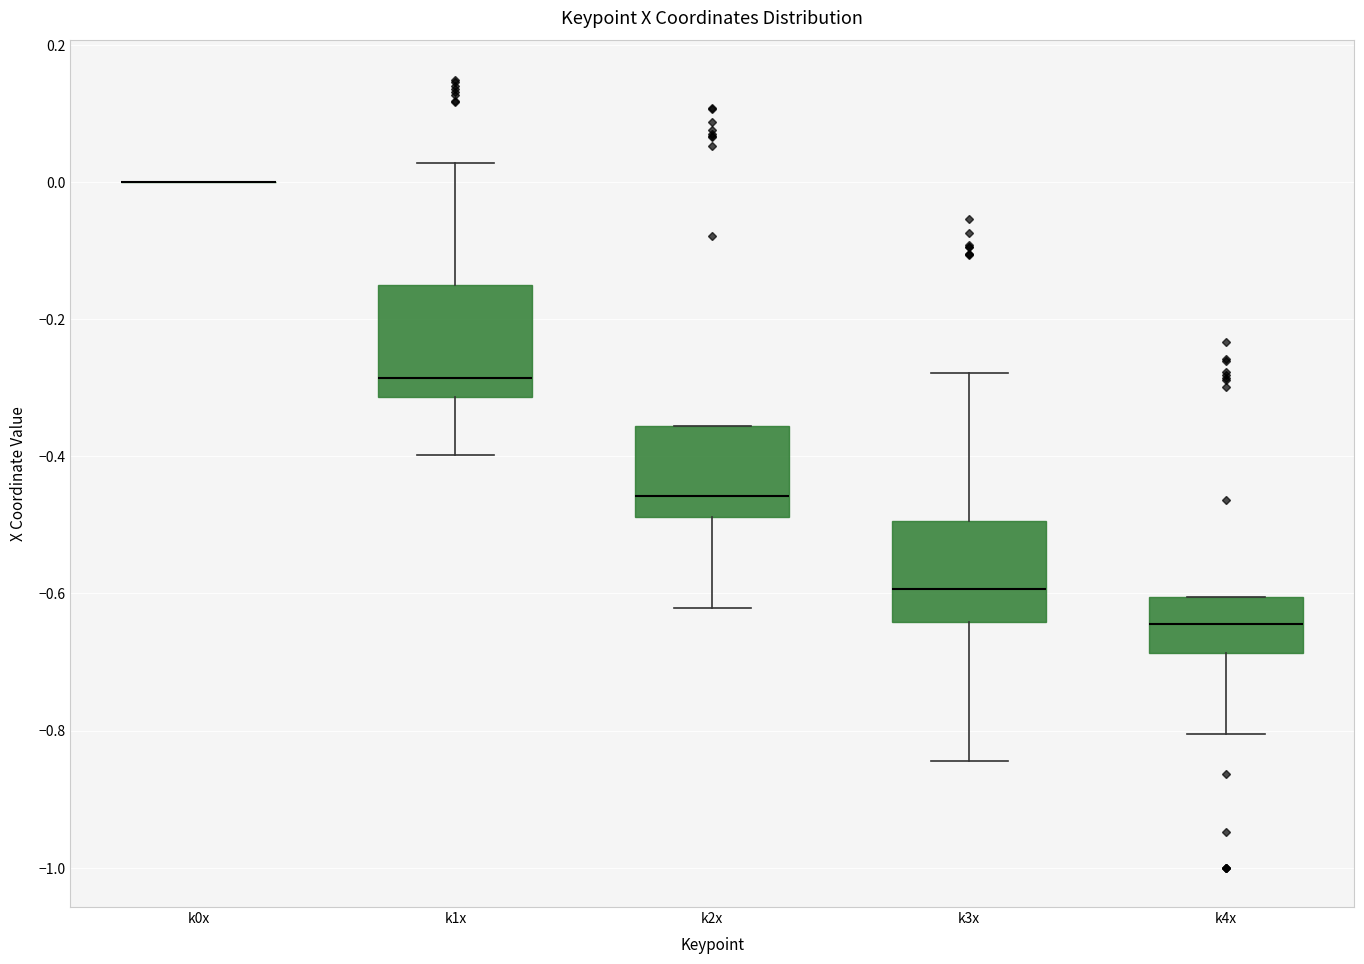

Reading left to right, read every box against the y-axis: the position of its median line, the range the box covers, and the ends of its whiskers. The values are not printed on the chart, so give them approximately, as read against the axis.

k0x: box collapsed to a line at 0.00, whiskers 0.00 to 0.00
k1x: median -0.28, box -0.32 to -0.16, whiskers -0.40 to 0.02
k2x: median -0.46, box -0.48 to -0.36, whiskers -0.62 to -0.36
k3x: median -0.60, box -0.64 to -0.50, whiskers -0.84 to -0.28
k4x: median -0.64, box -0.68 to -0.60, whiskers -0.80 to -0.60